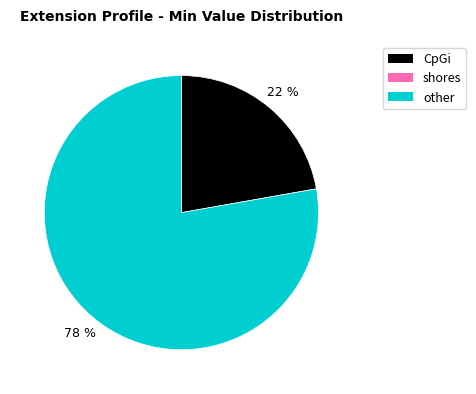

To the nearest percent, what is the difference between the largest and smallest slice percentages?

56%